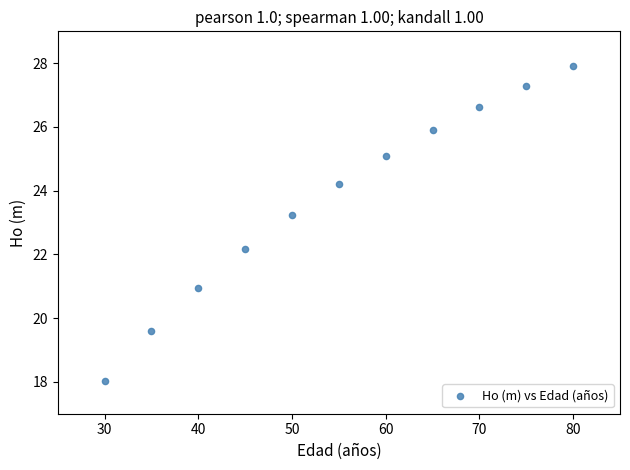

What is the average Y value?

23.7